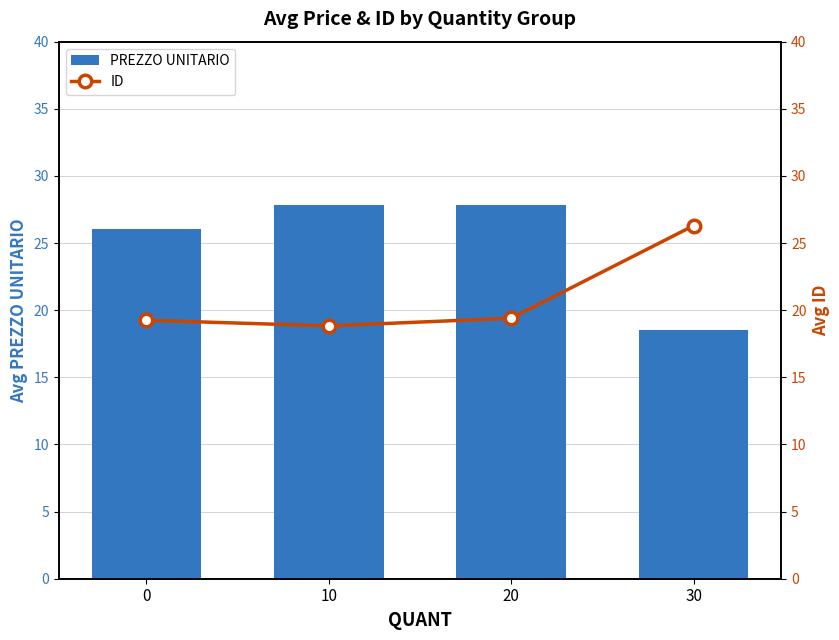

What is the total value across all series at 20?

47.2